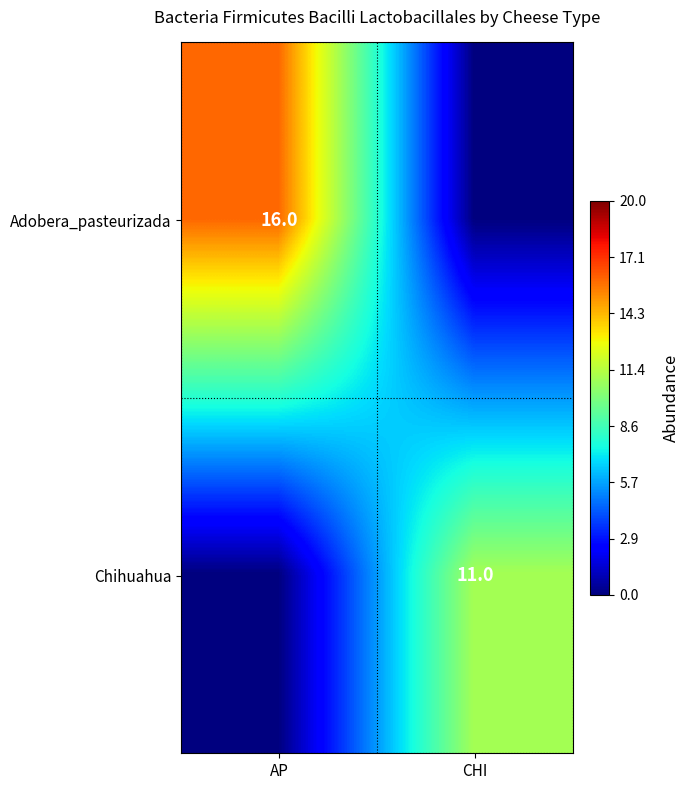

What is the total value across all series at AP?

16